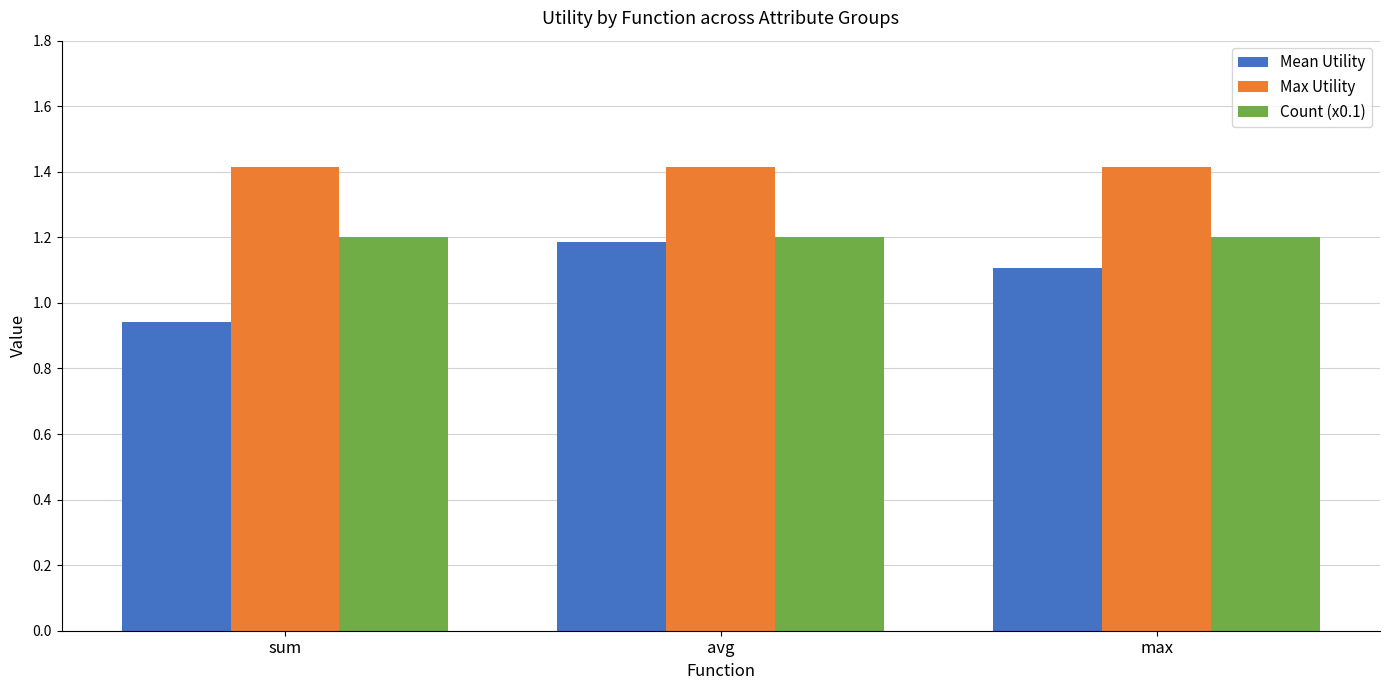

Read the Mean Utility value at max.

1.1